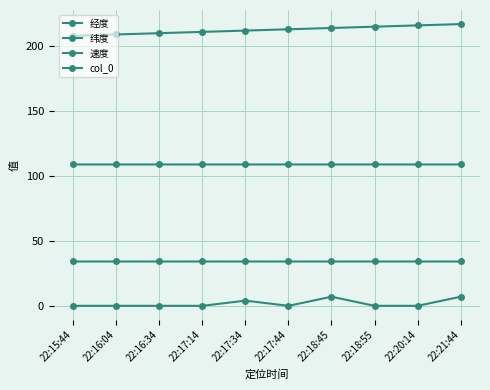

How many distinct data groups are displayed?

4